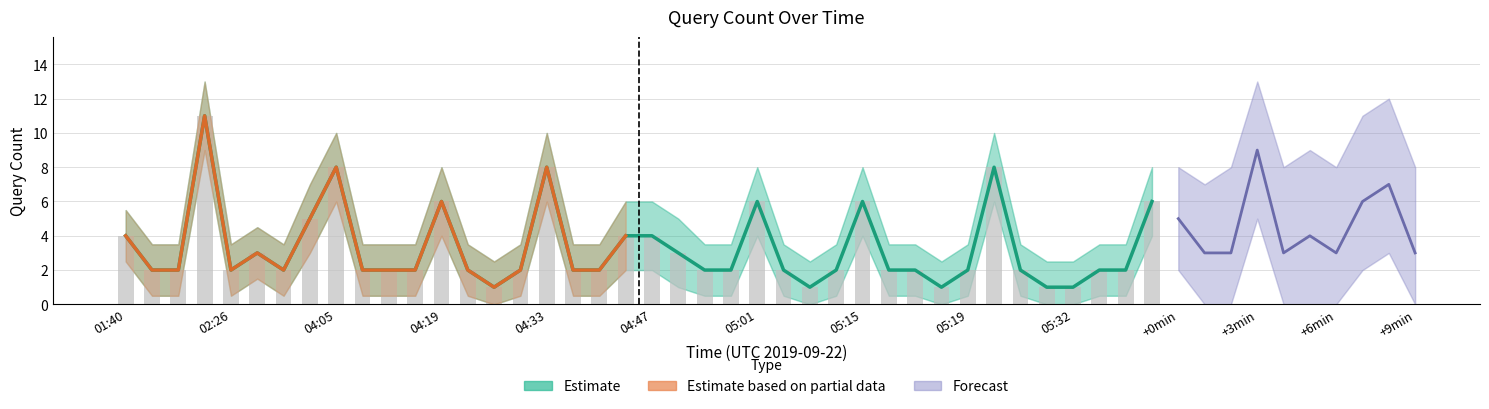

True or false: the data shows 2 at 05:33.

True